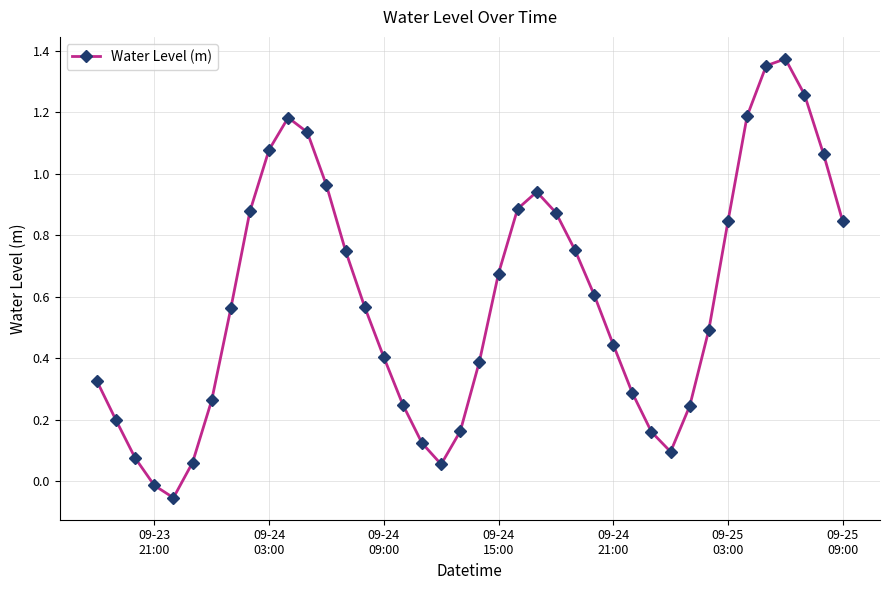

How many interior local peaks (higher than both neighbors) does the data have?

3